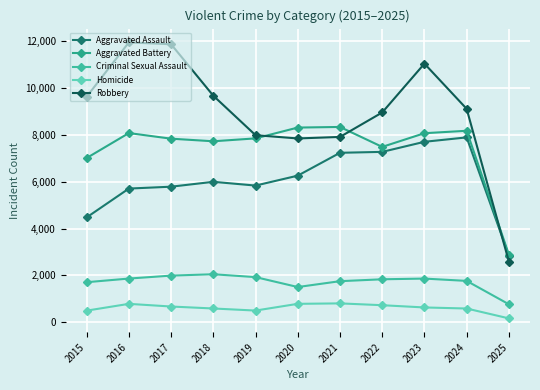

True or false: Homicide and Robbery intersect in this chart.

False